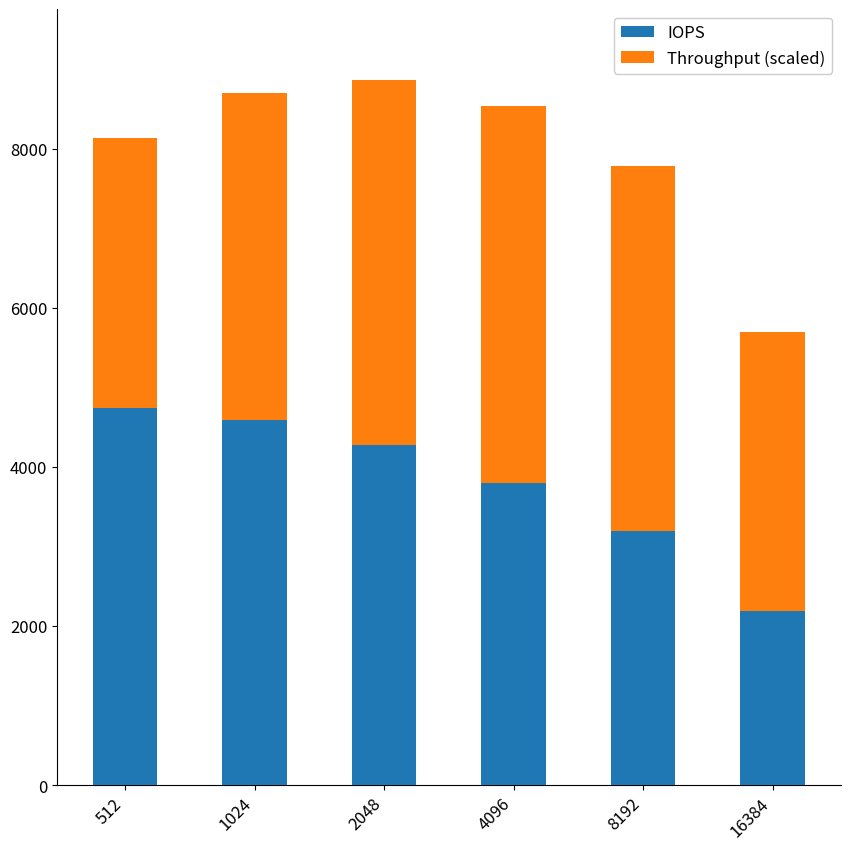

The IOPS series shows 3799.0 at 4096. True or false?

True